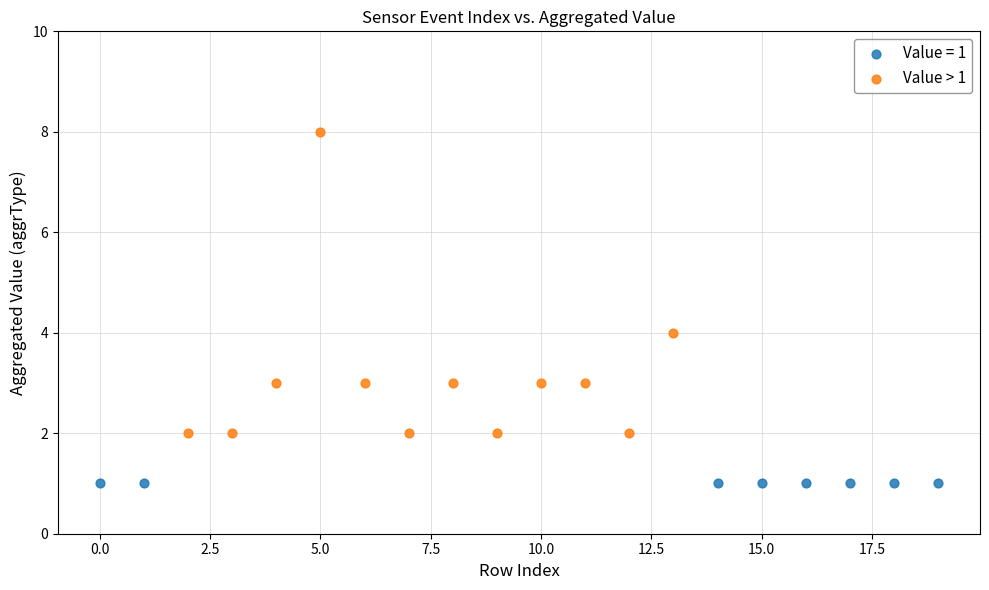

Which series contains the highest Y value?

Value > 1